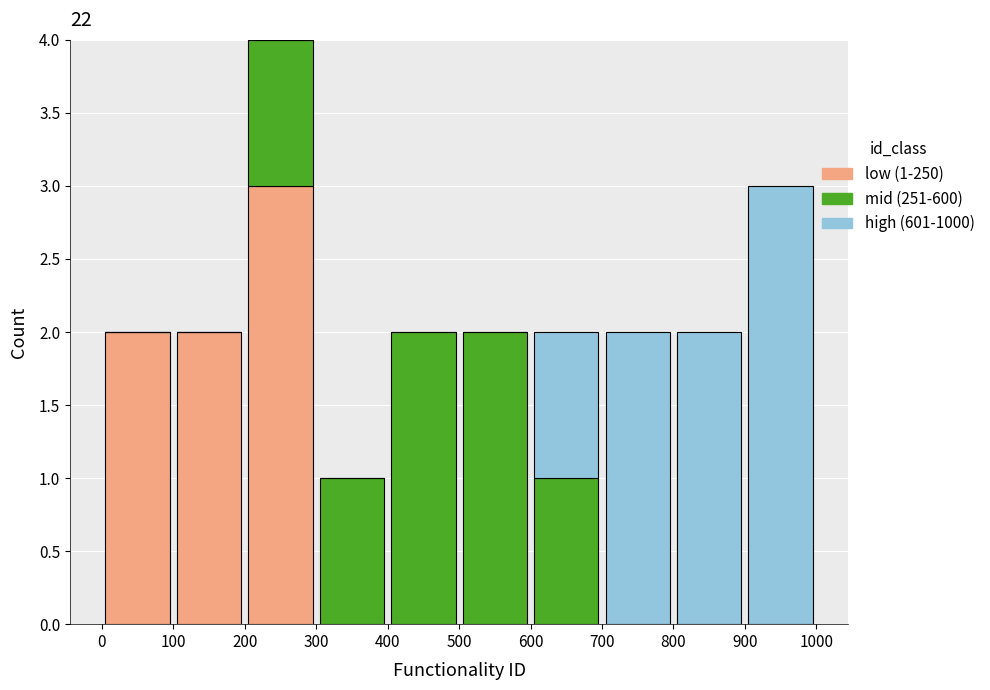

Which range on the x-axis has the tallest stacked bar (by total height)?

200 to 300